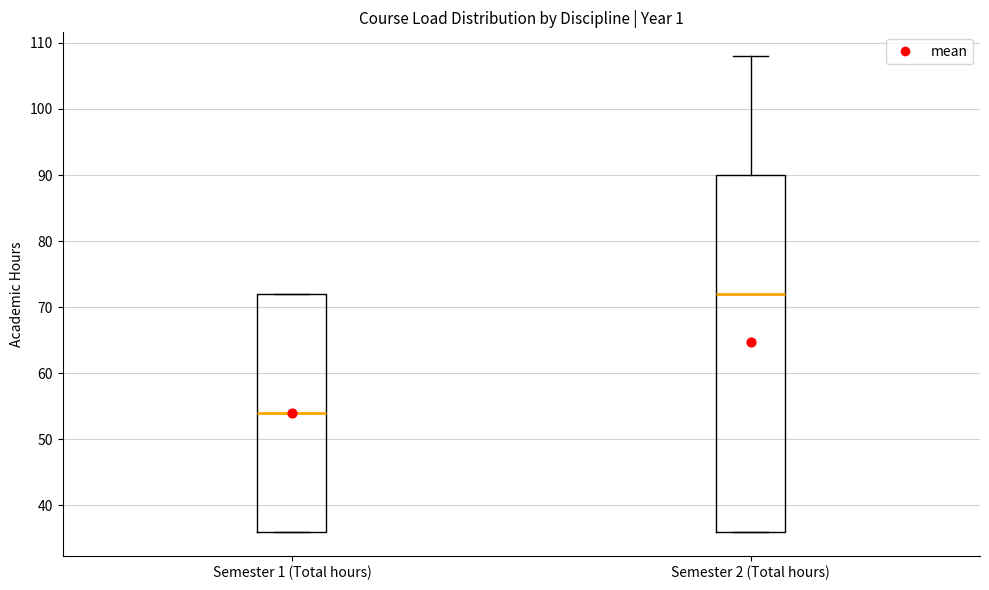

Where is the lower edge of the box for Semester 2 (Total hours) on the y-axis? The values are not printed on the chart, so give them approximately, as read against the axis.

36